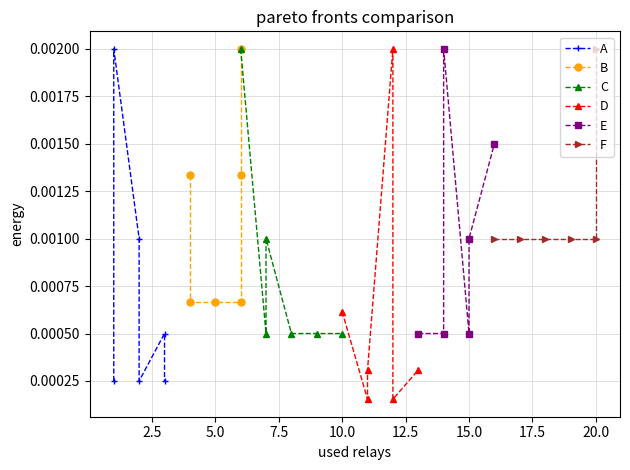

Rank the series by their maximum value, from highest to lowest.

A, B, C, D, E, F